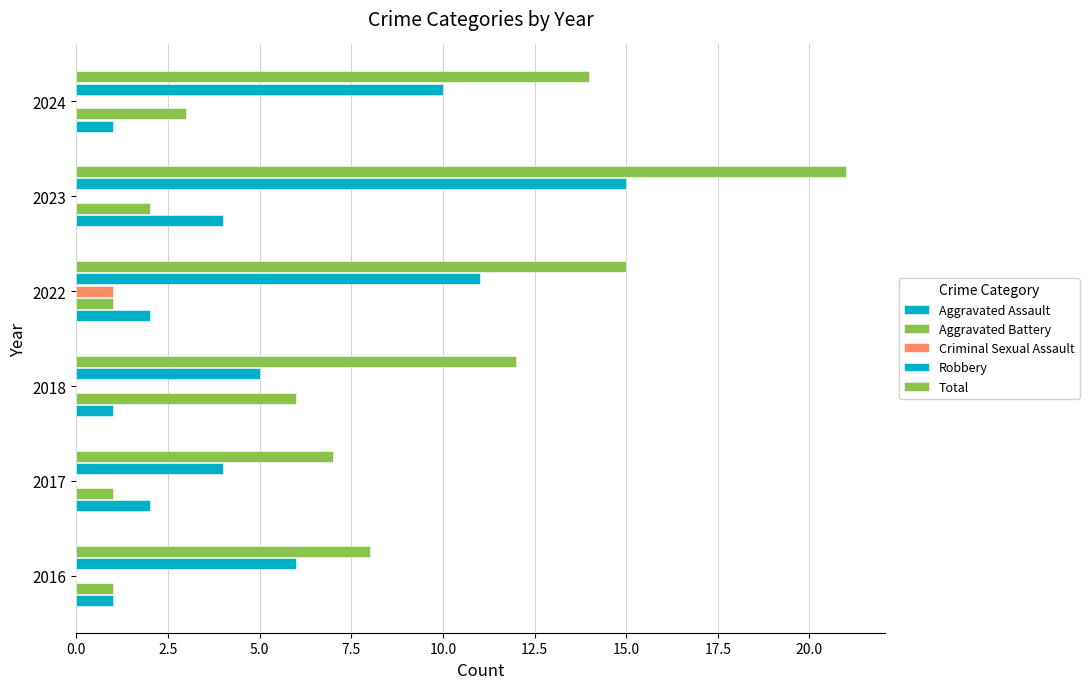

How many distinct data groups are displayed?

5